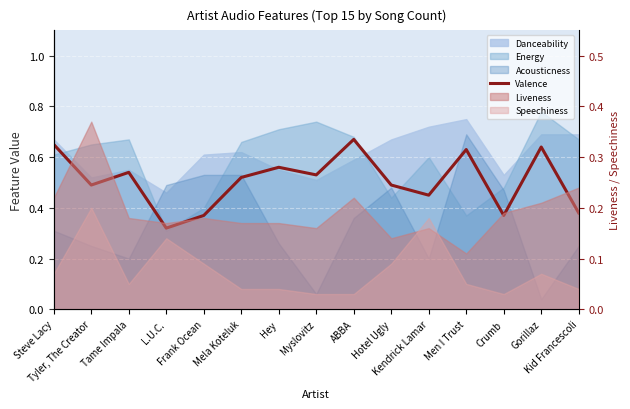

Rank the categories by value from highest to lowest.

ABBA, Steve Lacy, Gorillaz, Men I Trust, Hey, Tame Impala, Myslovitz, Mela Koteluk, Tyler, The Creator, Hotel Ugly, Kendrick Lamar, Kid Francescoli, Frank Ocean, Crumb, L.U.C.